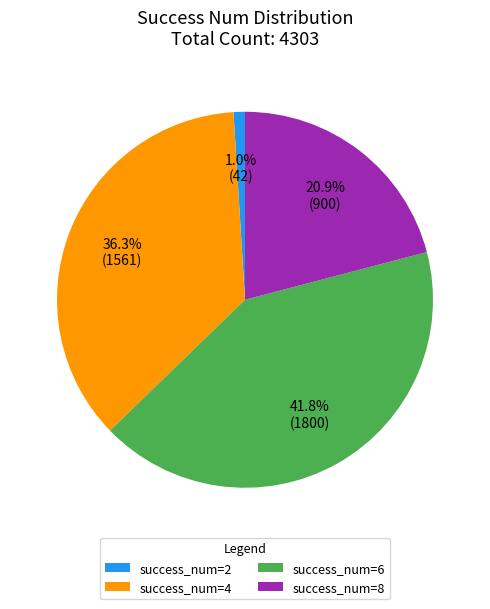

What percentage is NOT represented by success_num=4?

63.7%